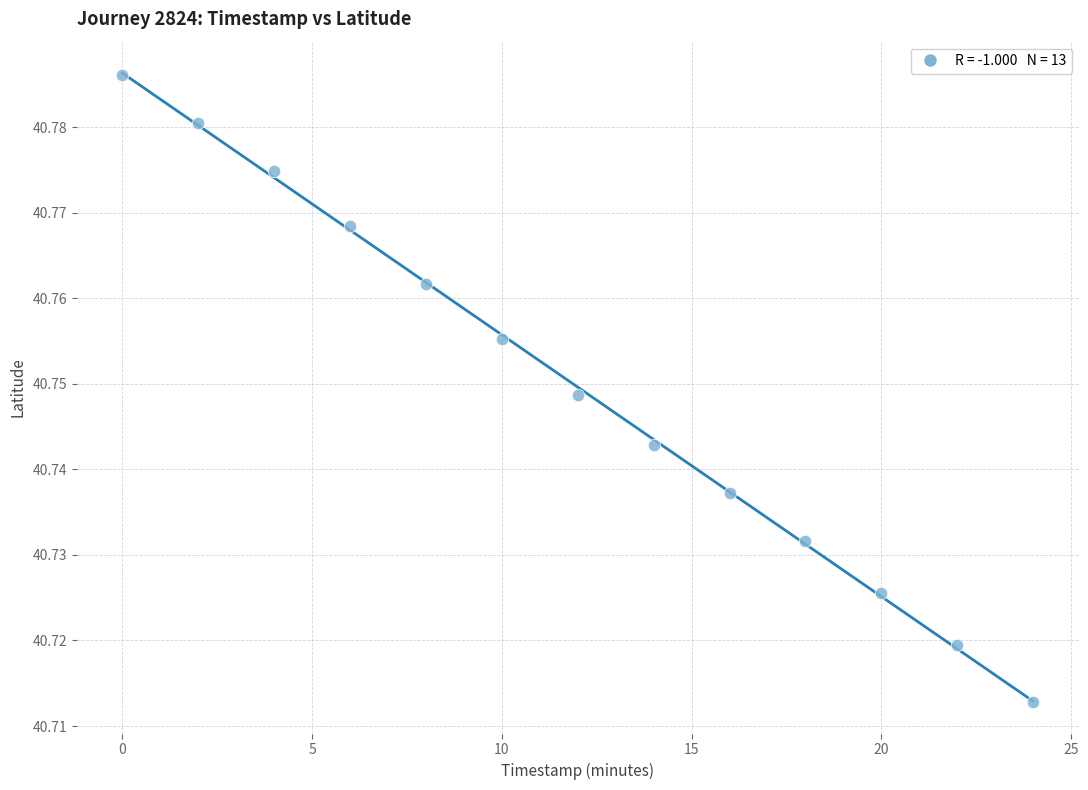

Count the number of points in this scatter plot.

13